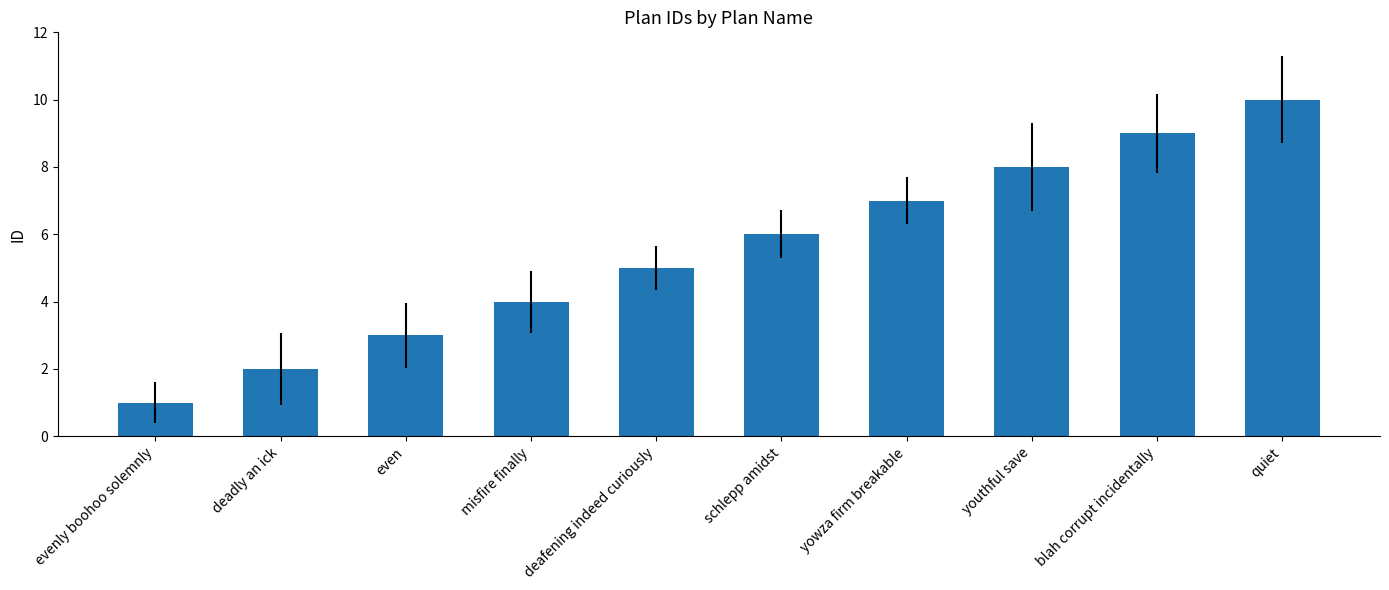

What value does the data have at blah corrupt incidentally?

9